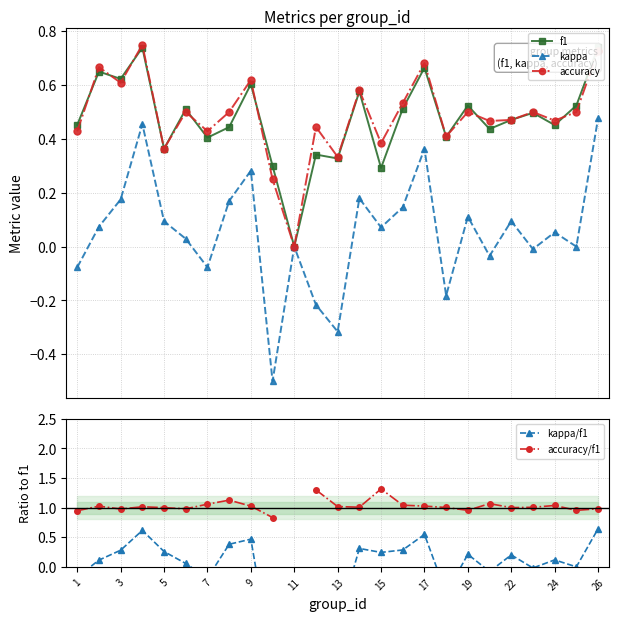

True or false: kappa has more than 1 points higher than both neighbors.

True